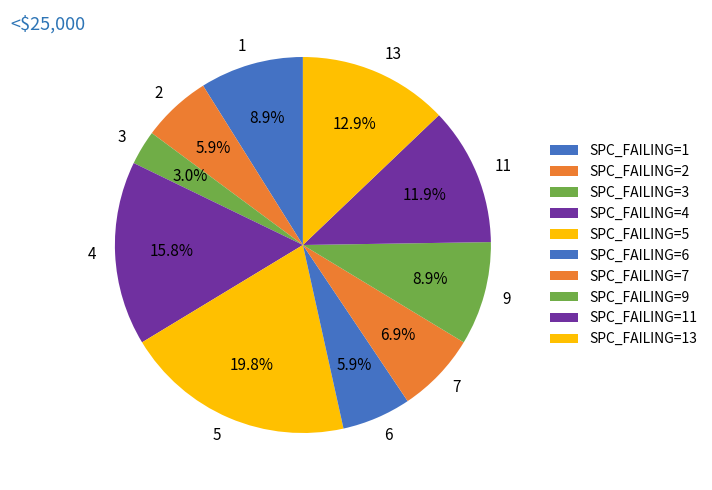

The 3 slice represents 31% of the pie. True or false?

False